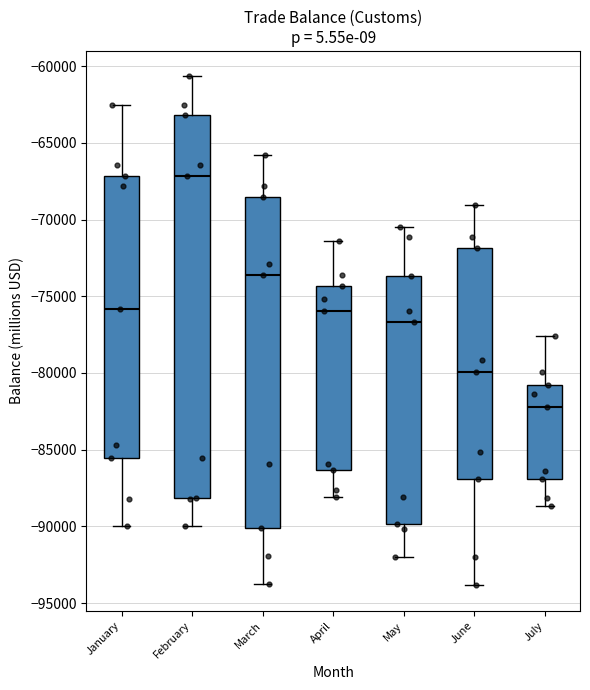

Where does the lower whisker of the box for July end on the y-axis? The values are not printed on the chart, so give them approximately, as read against the axis.

-88500